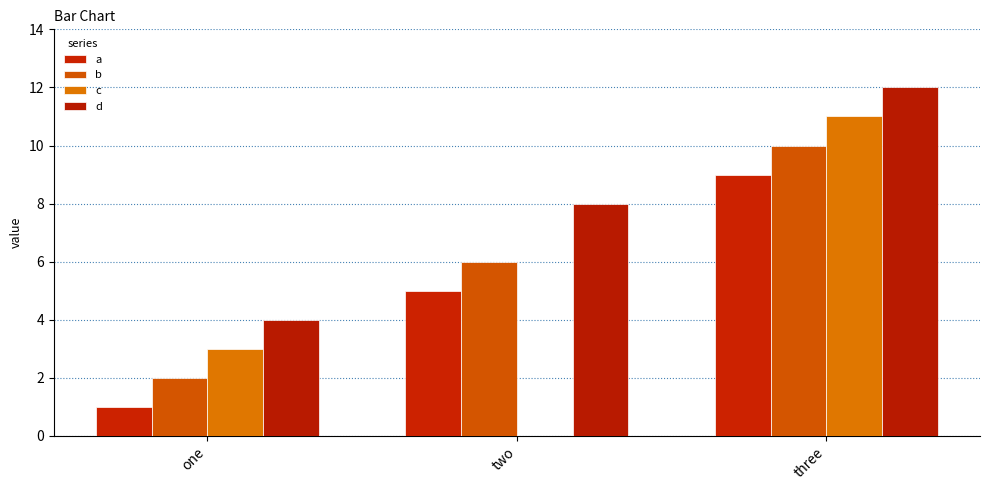

What is the sum of the c values at three and one?

14